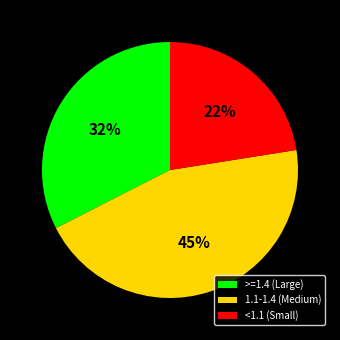

To the nearest percent, what is the average slice percentage?

33%